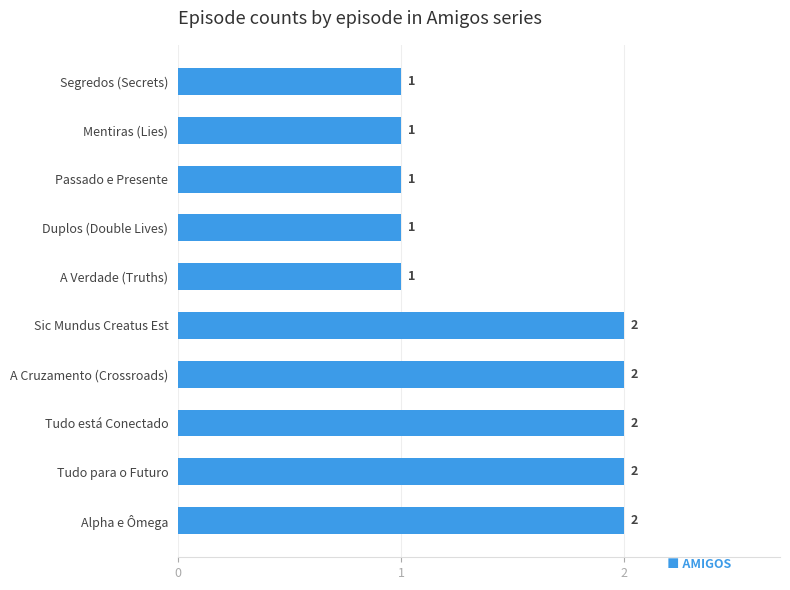

The value at Mentiras (Lies) is 2. True or false?

False